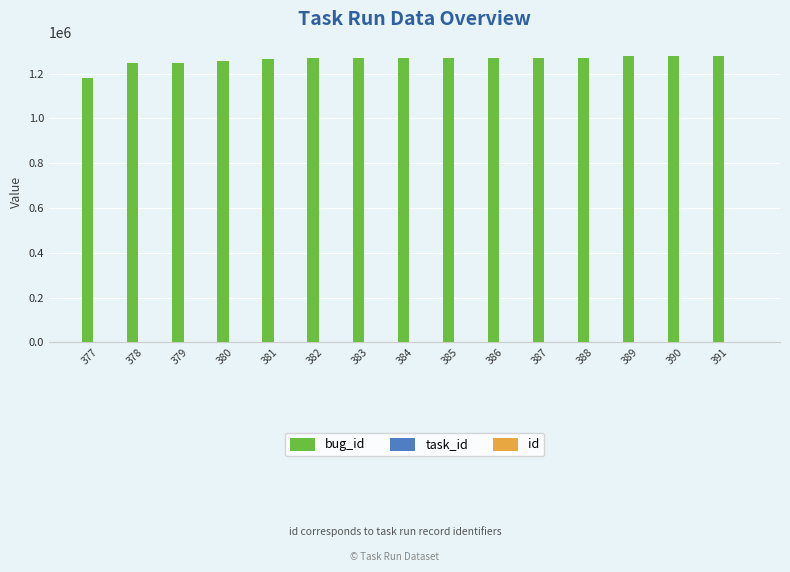

What is the maximum value shown in the chart?

1278388